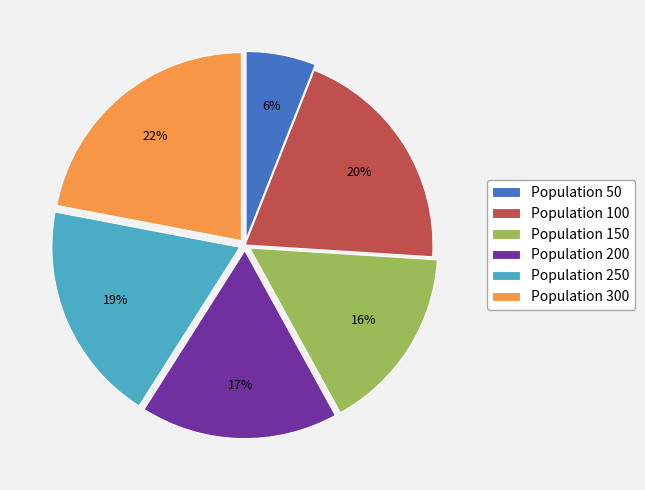

To the nearest percent, what is the difference between the Population 300 and Population 100 slice percentages?

2%